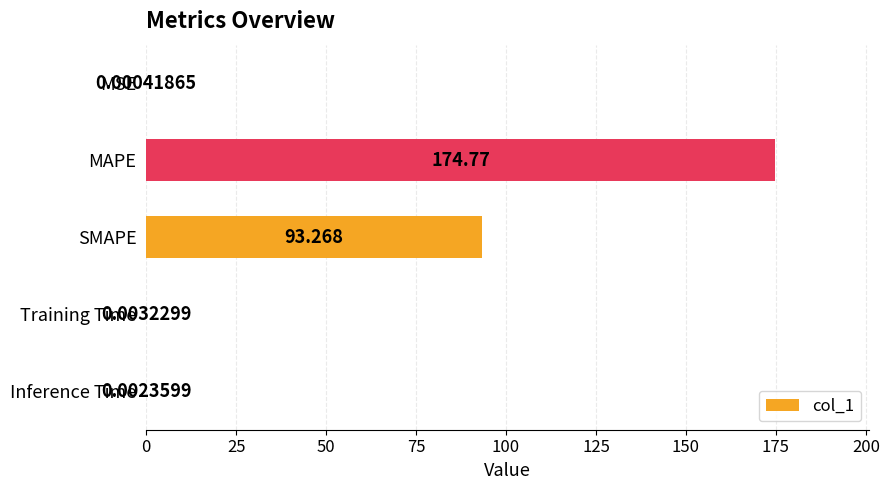

Between MSE and Training Time, which is larger?

Training Time